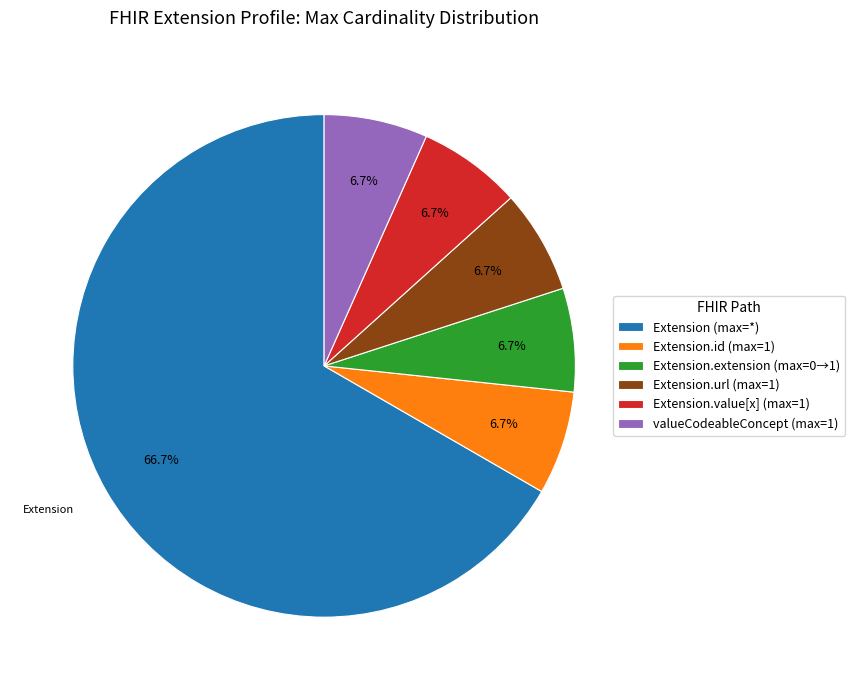

Is there any slice that represents more than half of the pie?

Yes